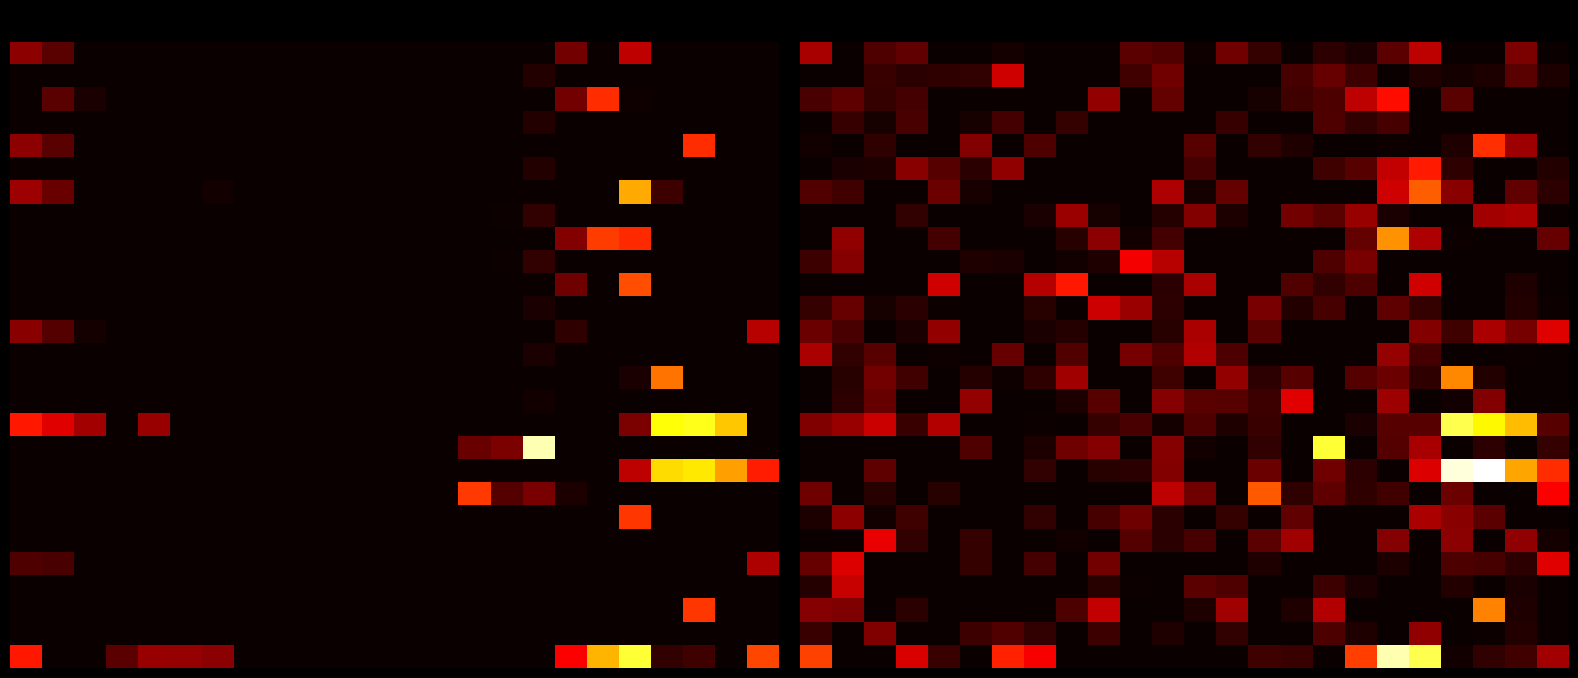

How many data points in 20 are above 12?

12